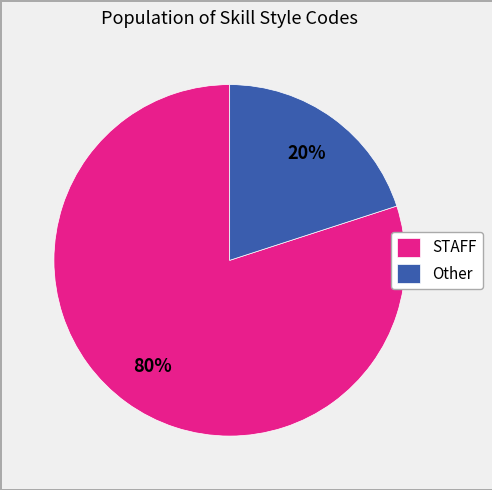

How many slices are in this pie chart?

2